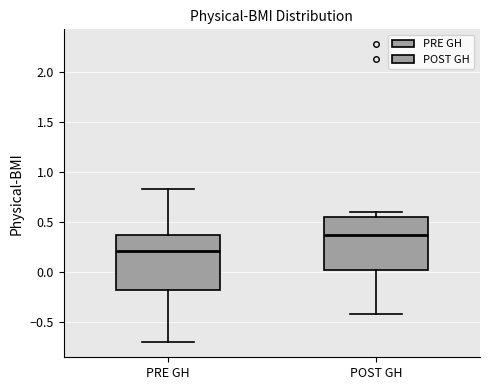

Which box's median line is the highest?

POST GH